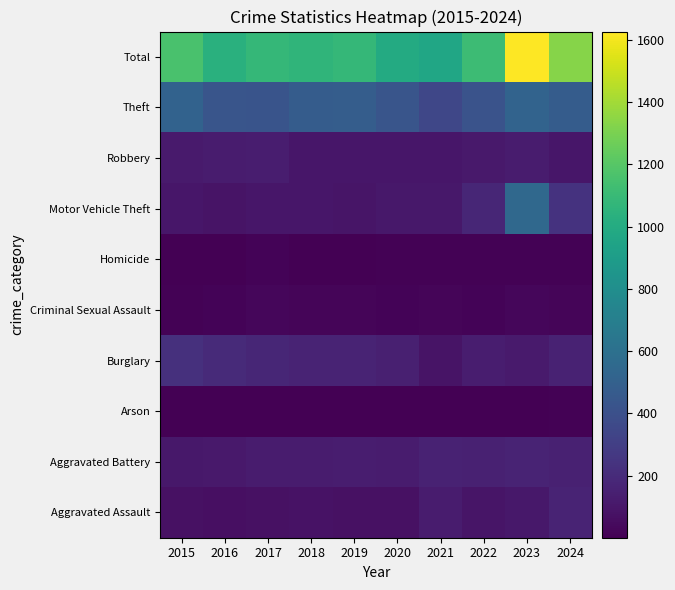

Reading left to right, transcribe all the data shown in this chart.

Aggravated Assault: 2015=75	2016=67	2017=74	2018=78	2019=76	2020=72	2021=126	2022=95	2023=103	2024=163
Aggravated Battery: 2015=104	2016=110	2017=124	2018=126	2019=131	2020=123	2021=157	2022=150	2023=165	2024=153
Arson: 2015=2	2016=1	2017=3	2018=2	2019=5	2020=2	2021=2	2022=7	2023=6	2024=8
Burglary: 2015=229	2016=196	2017=178	2018=161	2019=161	2020=143	2021=88	2022=132	2023=120	2024=158
Criminal Sexual Assault: 2015=12	2016=17	2017=30	2018=21	2019=25	2020=15	2021=25	2022=19	2023=30	2024=21
Homicide: 2015=5	2016=7	2017=14	2018=6	2019=6	2020=10	2021=9	2022=13	2023=12	2024=10
Motor Vehicle Theft: 2015=101	2016=86	2017=102	2018=97	2019=96	2020=108	2021=108	2022=173	2023=550	2024=239
Robbery: 2015=118	2016=122	2017=132	2018=99	2019=99	2020=97	2021=101	2022=110	2023=122	2024=99
Theft: 2015=513	2016=428	2017=425	2018=475	2019=482	2020=427	2021=349	2022=418	2023=518	2024=477
Total: 2015=1159	2016=1034	2017=1082	2018=1065	2019=1081	2020=997	2021=965	2022=1117	2023=1626	2024=1328